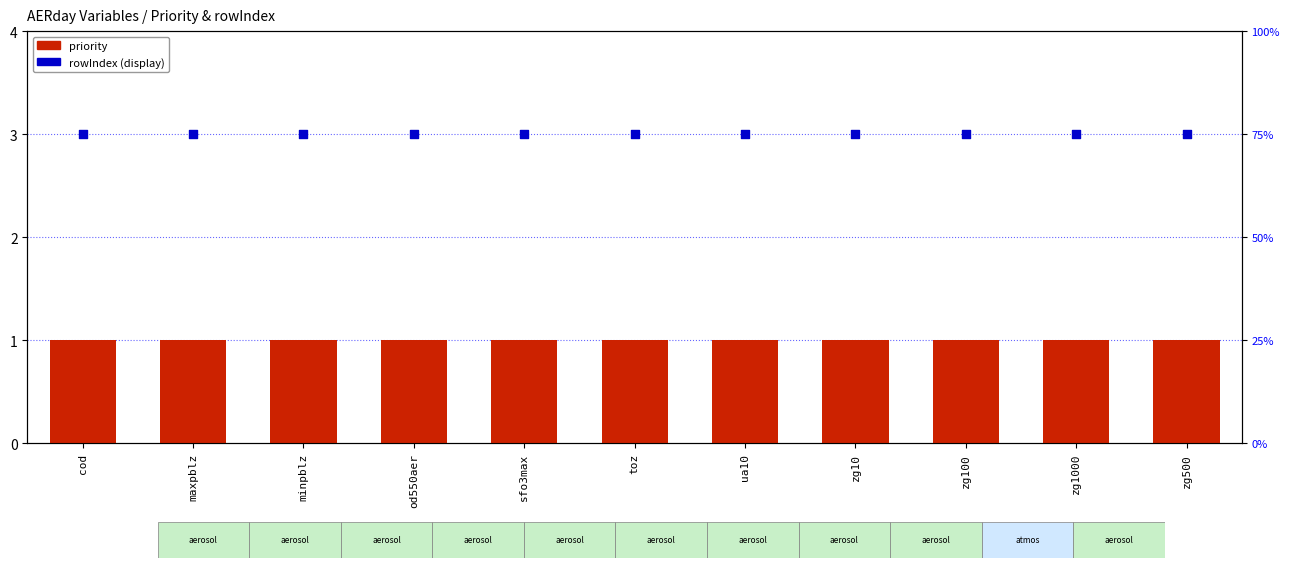

Which series contains the lowest Y value?

priority